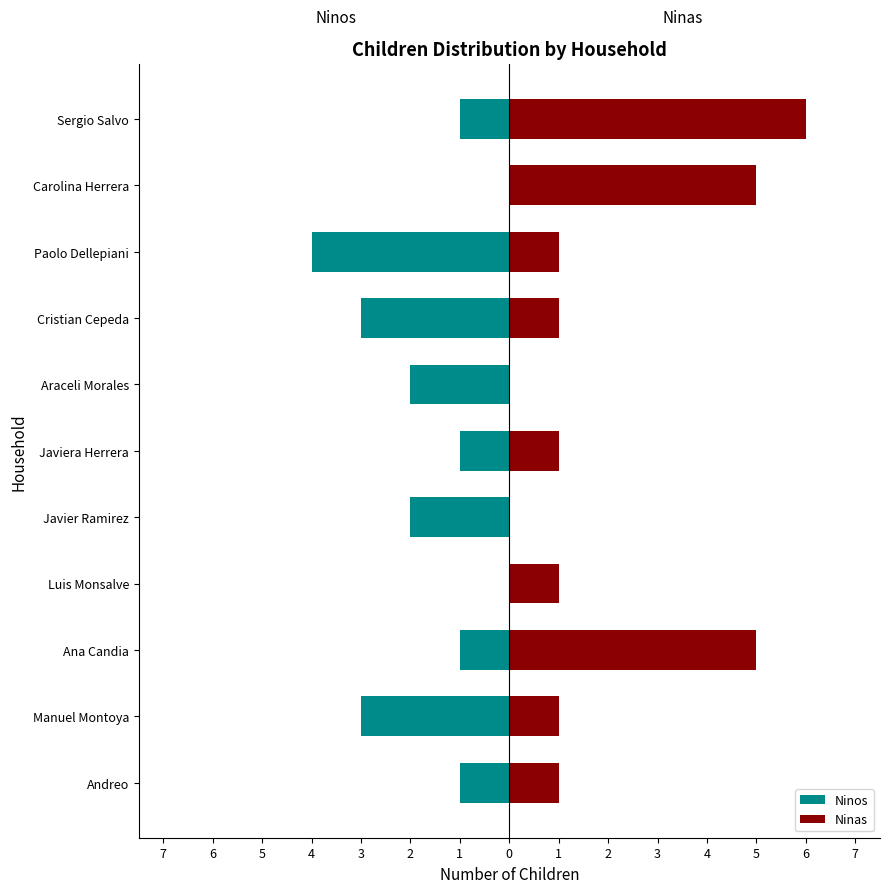

What is the value of the Ninos bar at the 6th from the left?

-1